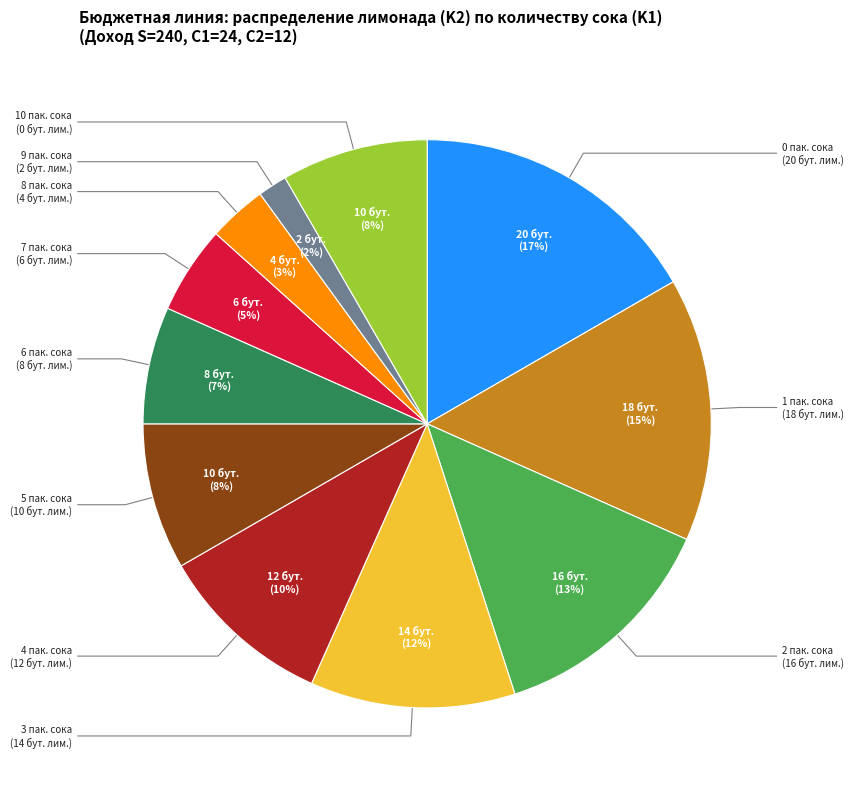

How many slices are in this pie chart?

11